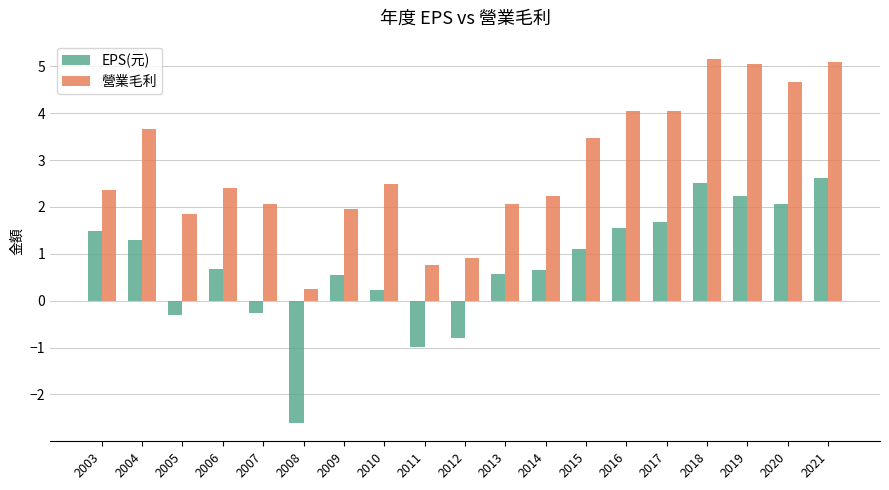

The value of EPS(元) at 2006 is 1.0. True or false?

False